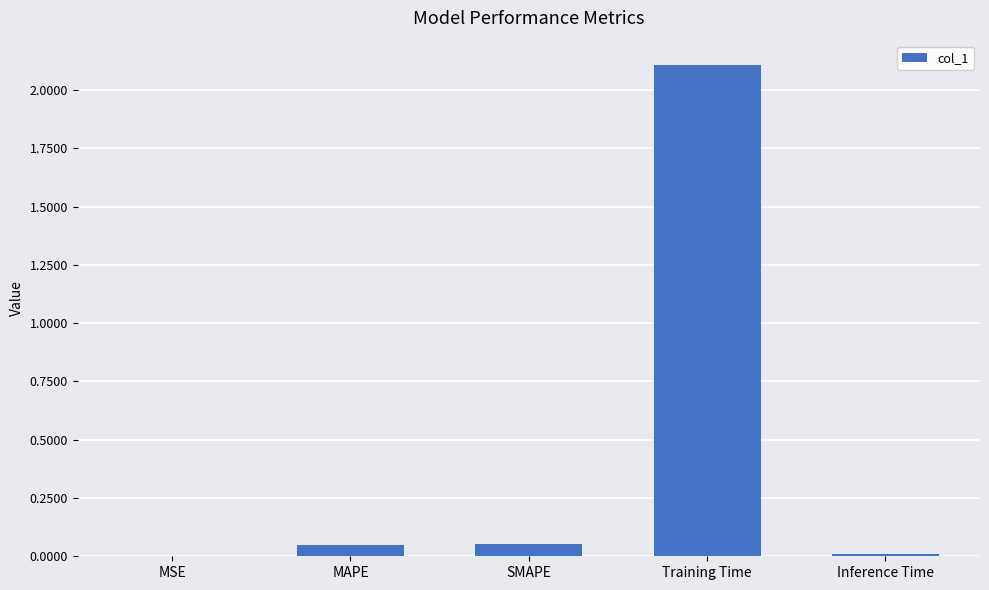

What is the greatest value displayed?

2.1